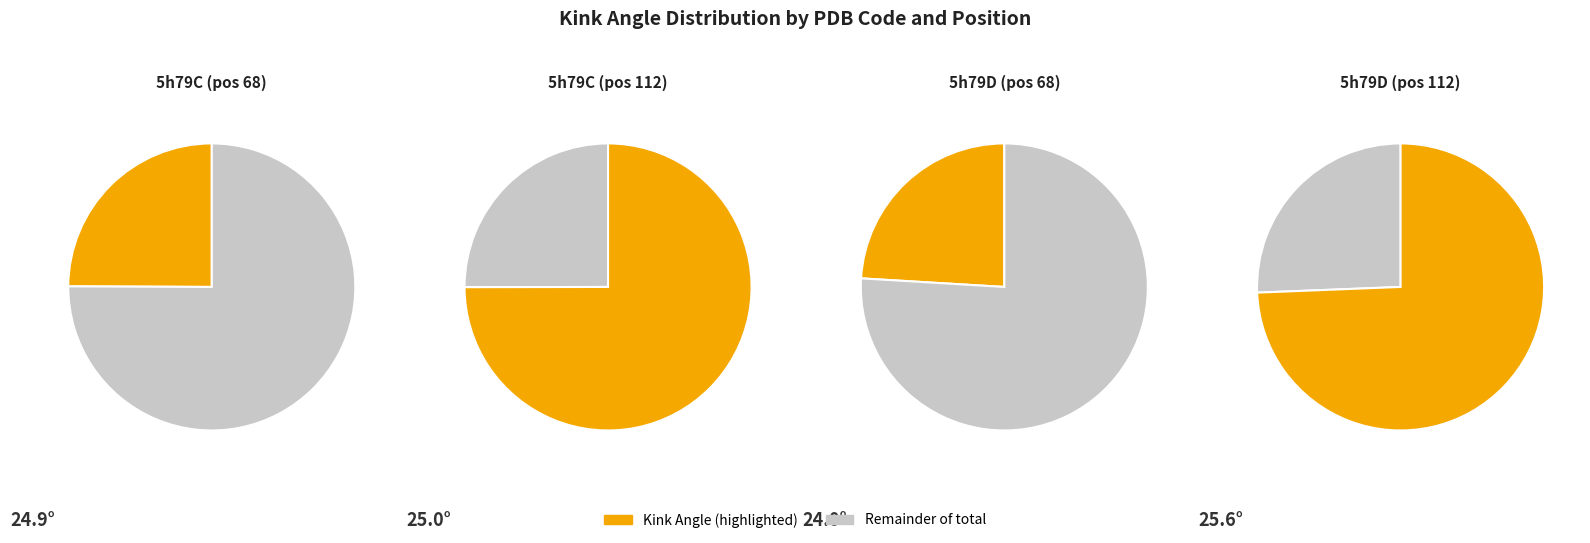

To the nearest percent, what is the combined percentage of 5h79D_68 and 5h79C_68?

49%